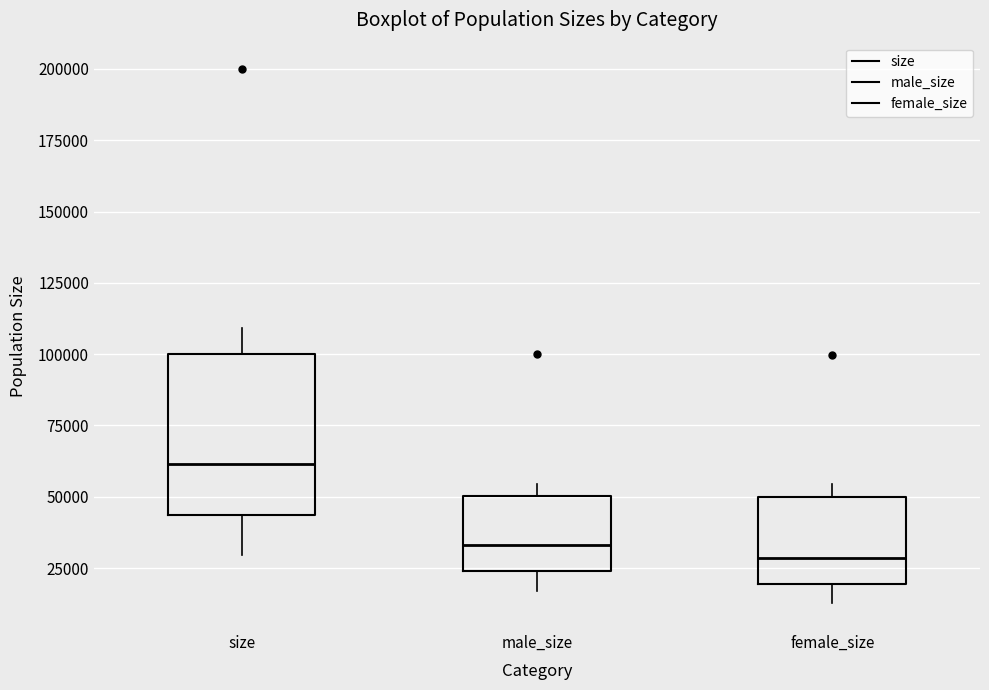

Comparing the boxes themselves (not the whiskers), which one is the tallest?

size